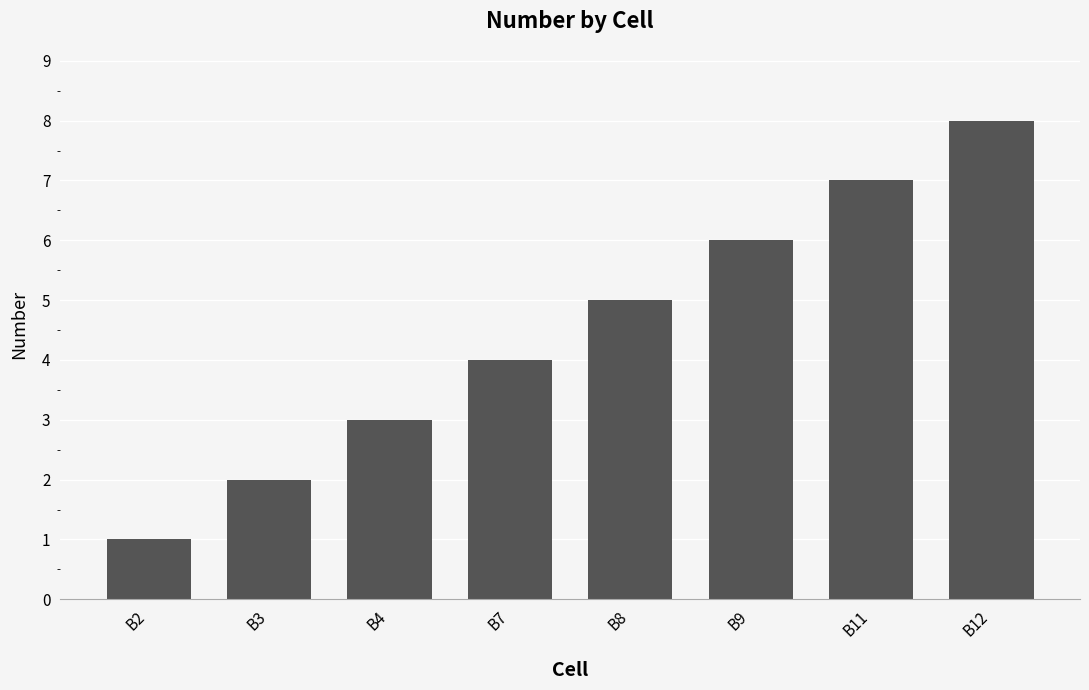

What is the value of the 6th bar from the left?

6